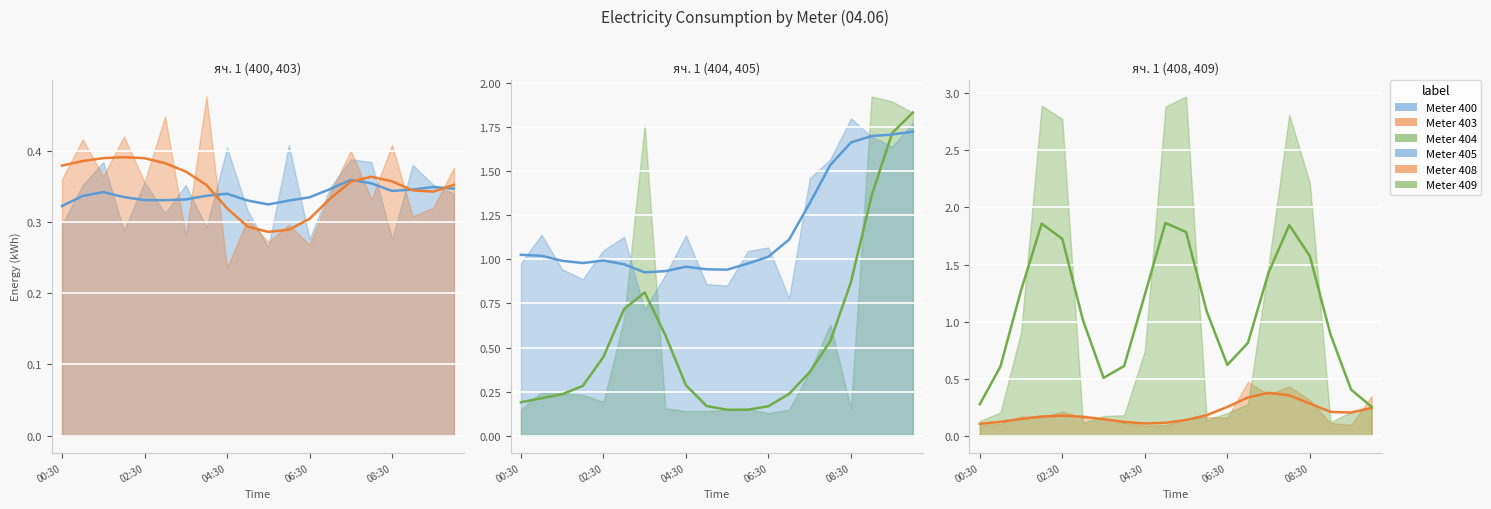

What is the difference between the 400 values at 00:30 and 01:00?

0.1